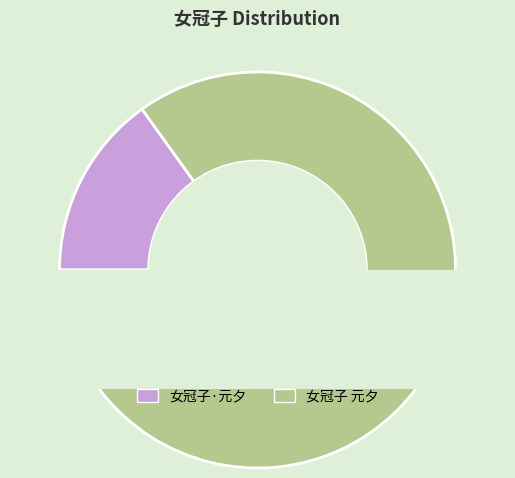

To the nearest percent, what percentage of the pie is 女冠子·元夕?

15%